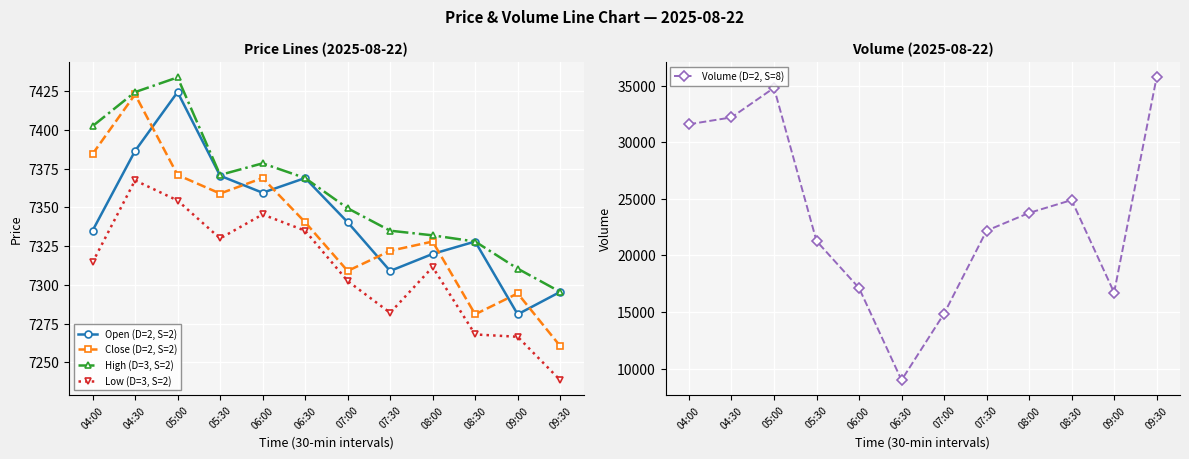

The Low (D=3, S=2) series shows 7335.0 at 06:30. True or false?

True